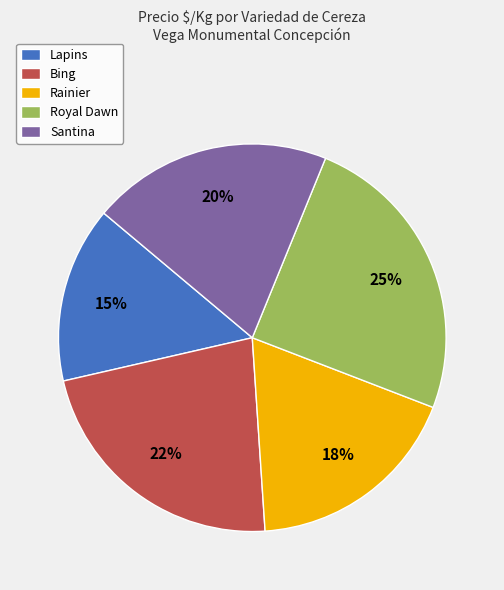

To the nearest percent, what is the combined percentage of Rainier and Lapins?

33%